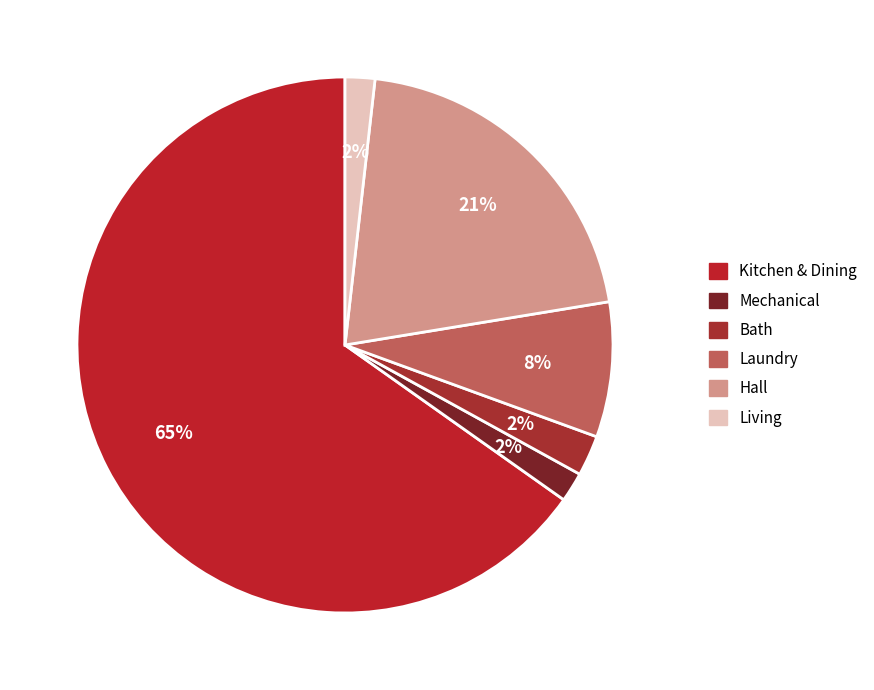

Does any single category account for the majority?

Yes